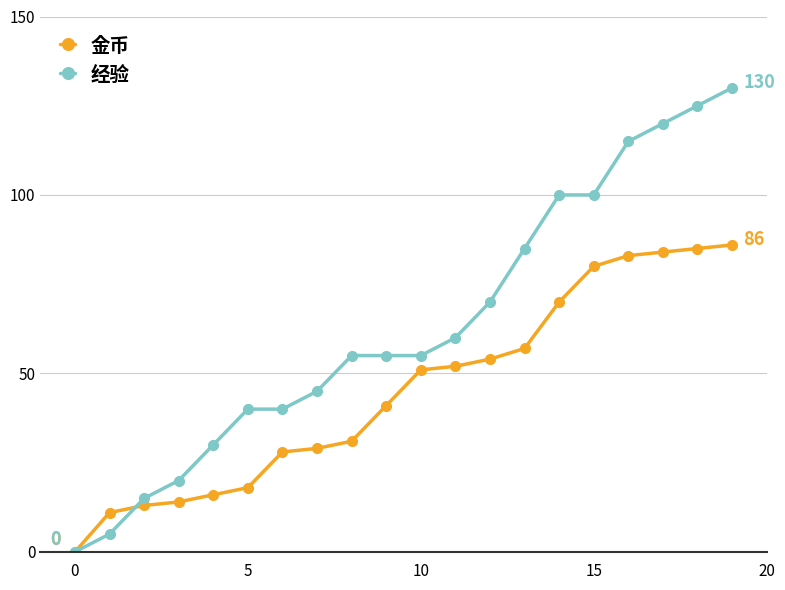

How many positive values does the 经验 series have?

19